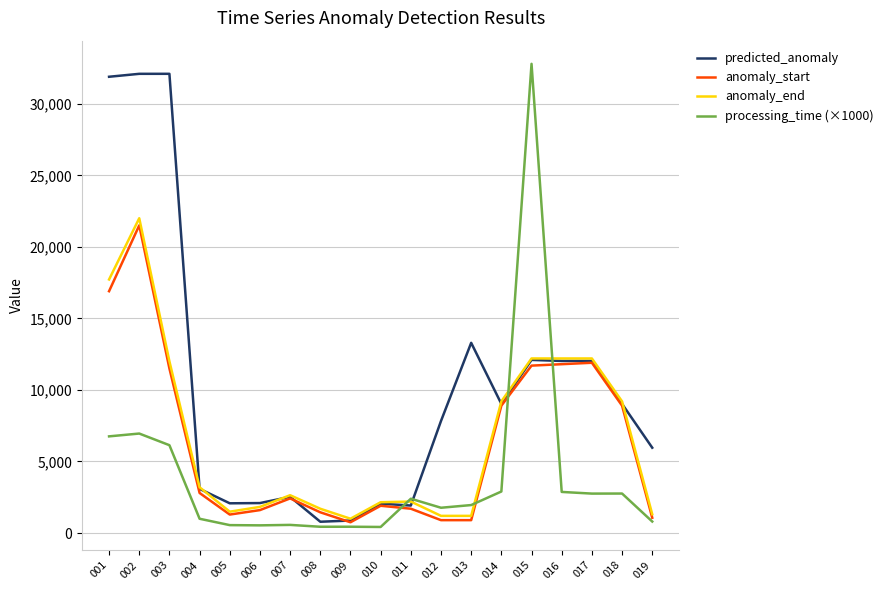

What is the greatest value displayed?

32791